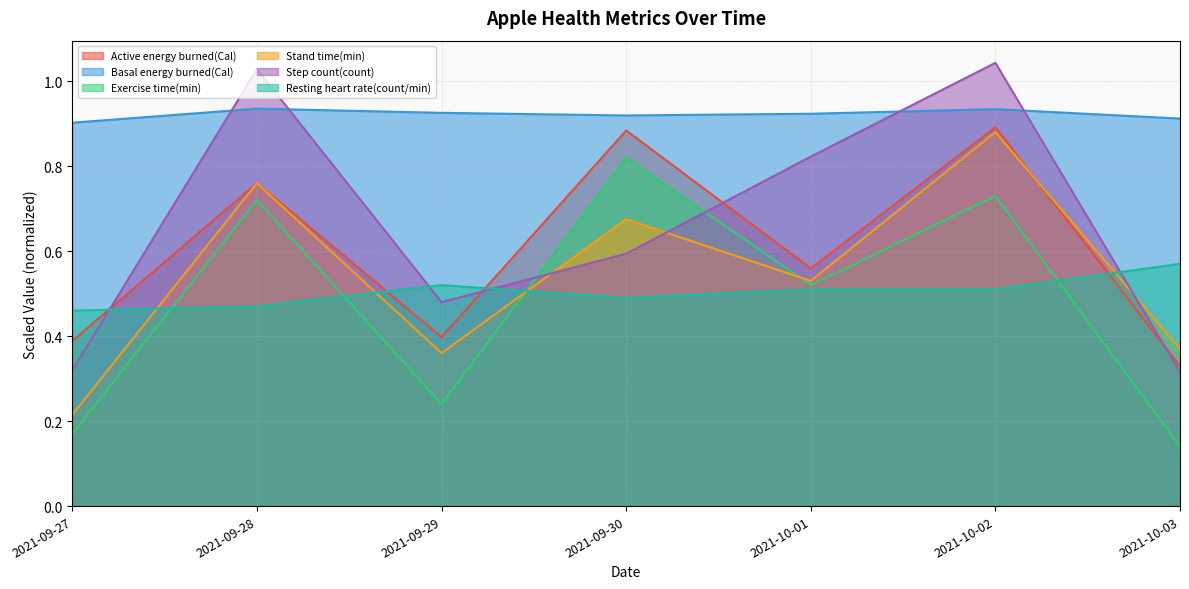

Which series ends up on top after the final intersection of Exercise time(min) and Resting heart rate(count/min)?

Resting heart rate(count/min)